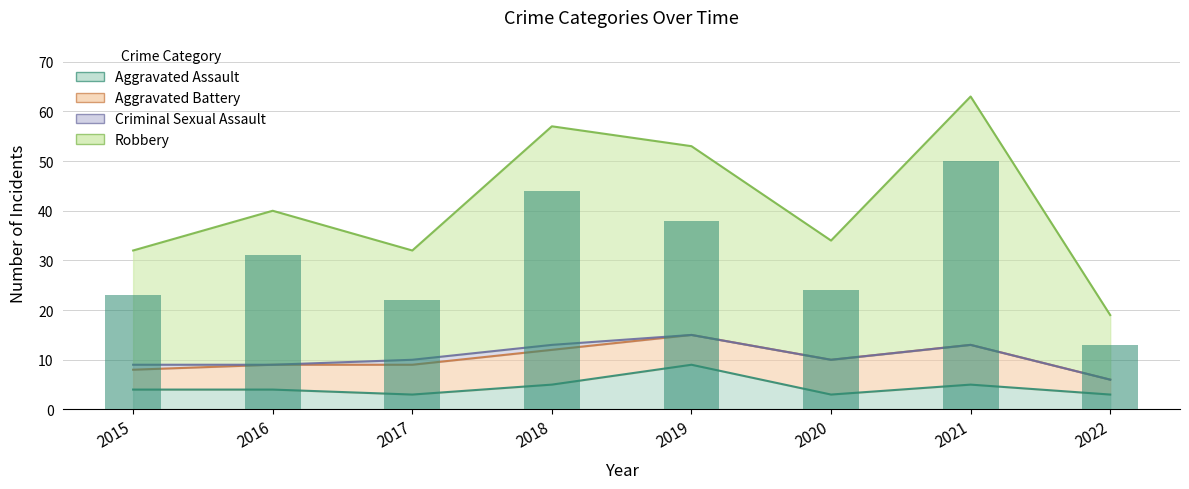

Is it true that Aggravated Assault equals 1 at 2017?

False